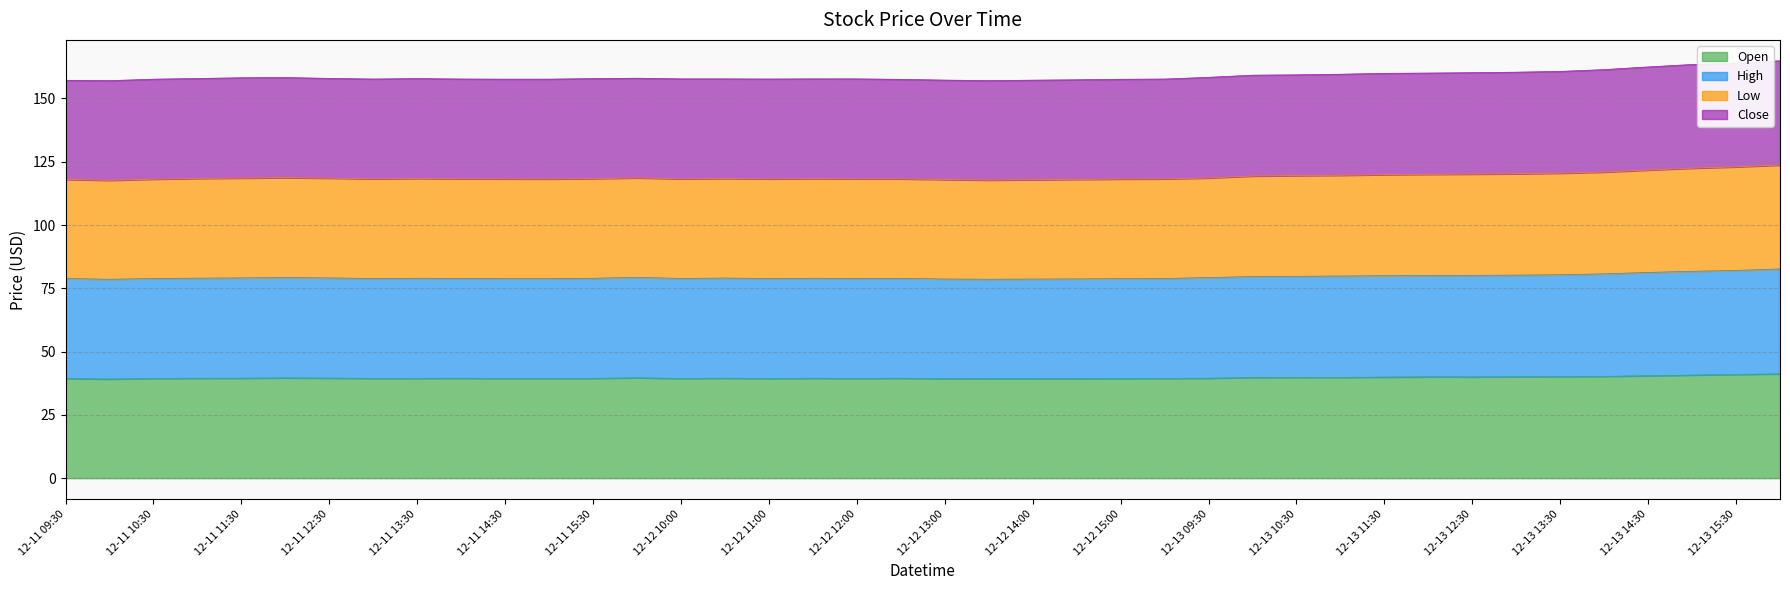

Does the chart display data point markers on the line(s)?

No